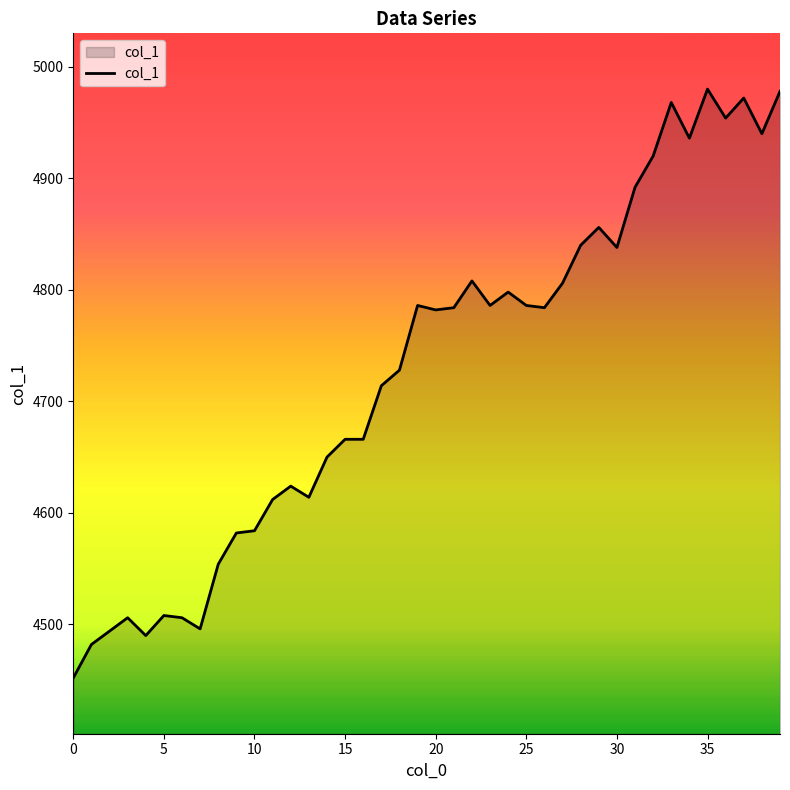

What is the sum of all values?

189122